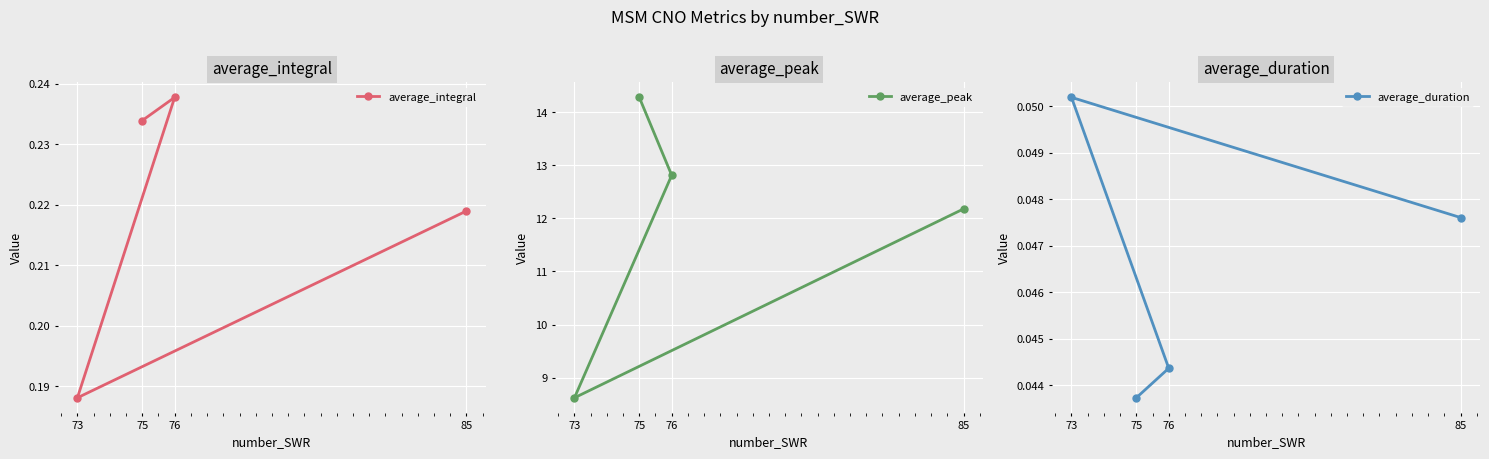

Which series has the largest total across all categories?

average_peak